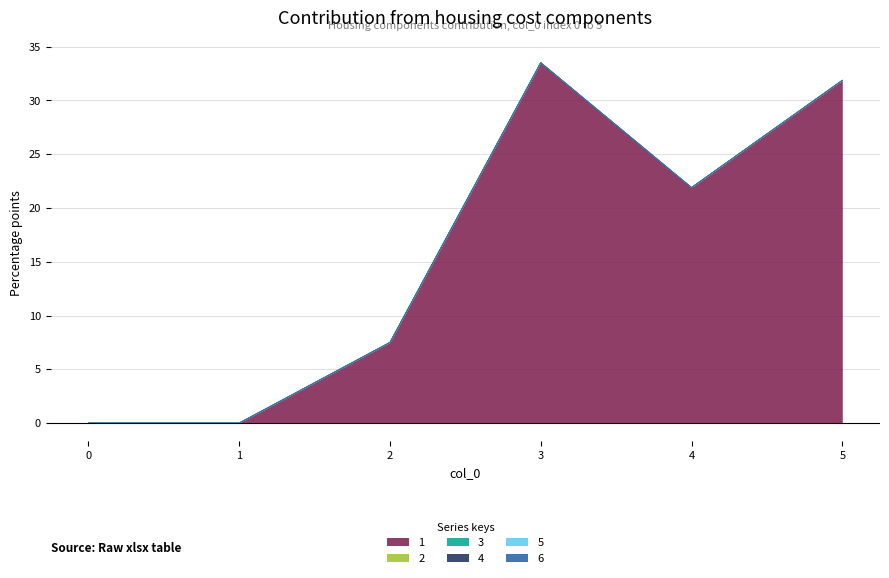

How many lines are shown in the chart?

6